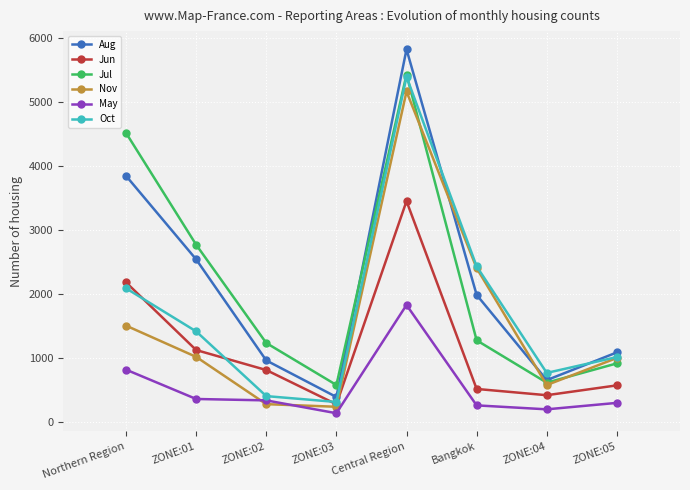

Is this an area chart (filled region under the line)?

No